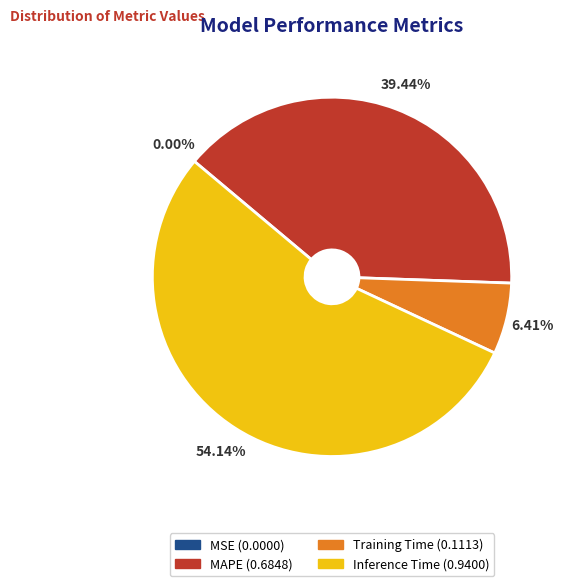

Is there any slice that represents more than half of the pie?

Yes